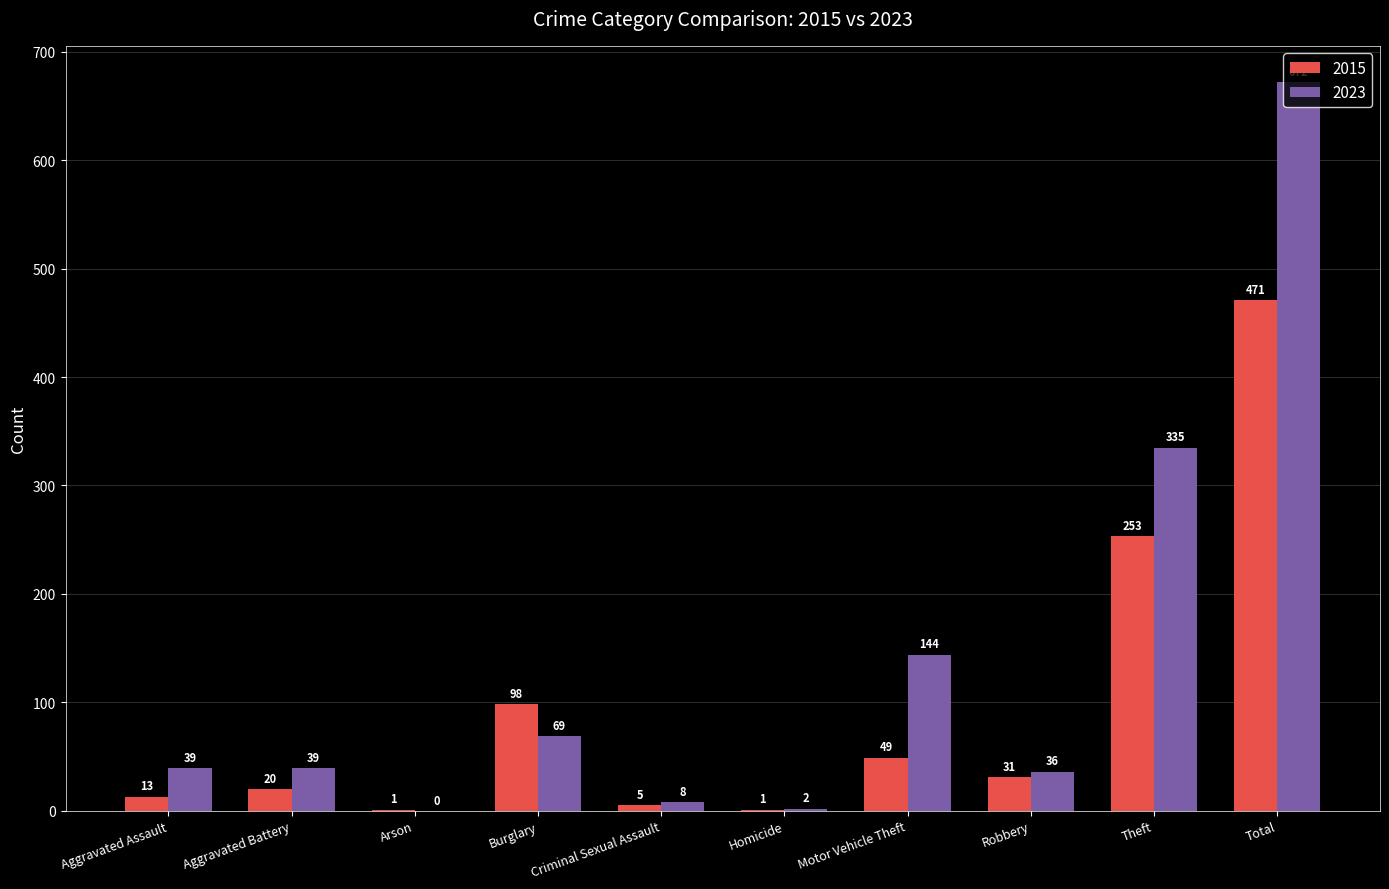

What is the sum of the 2023 values at Motor Vehicle Theft and Aggravated Assault?

183